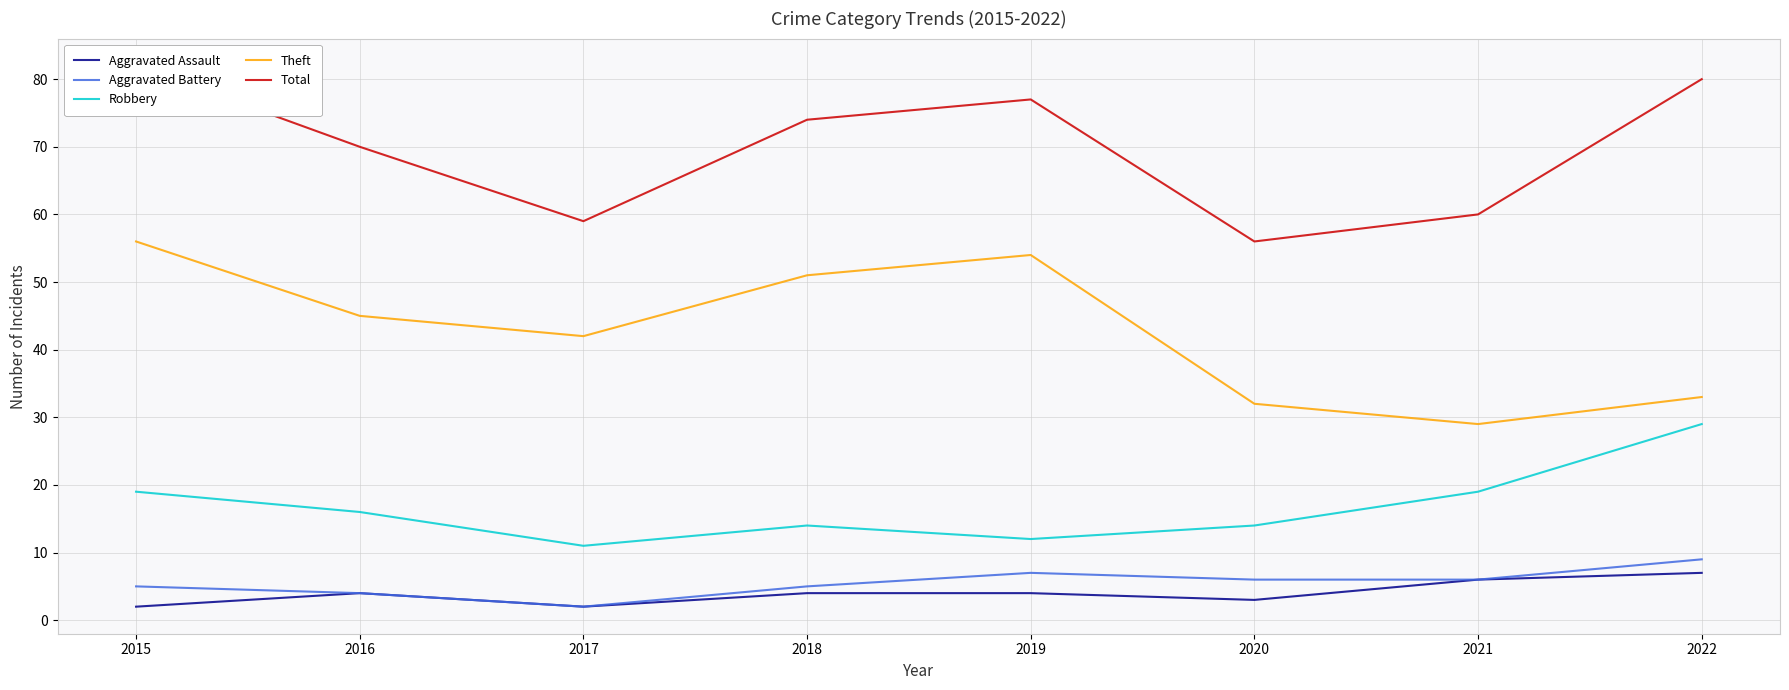

Reading left to right, extract all data points from this chart.

Aggravated Assault: 2	4	2	4	4	3	6	7
Aggravated Battery: 5	4	2	5	7	6	6	9
Robbery: 19	16	11	14	12	14	19	29
Theft: 56	45	42	51	54	32	29	33
Total: 82	70	59	74	77	56	60	80